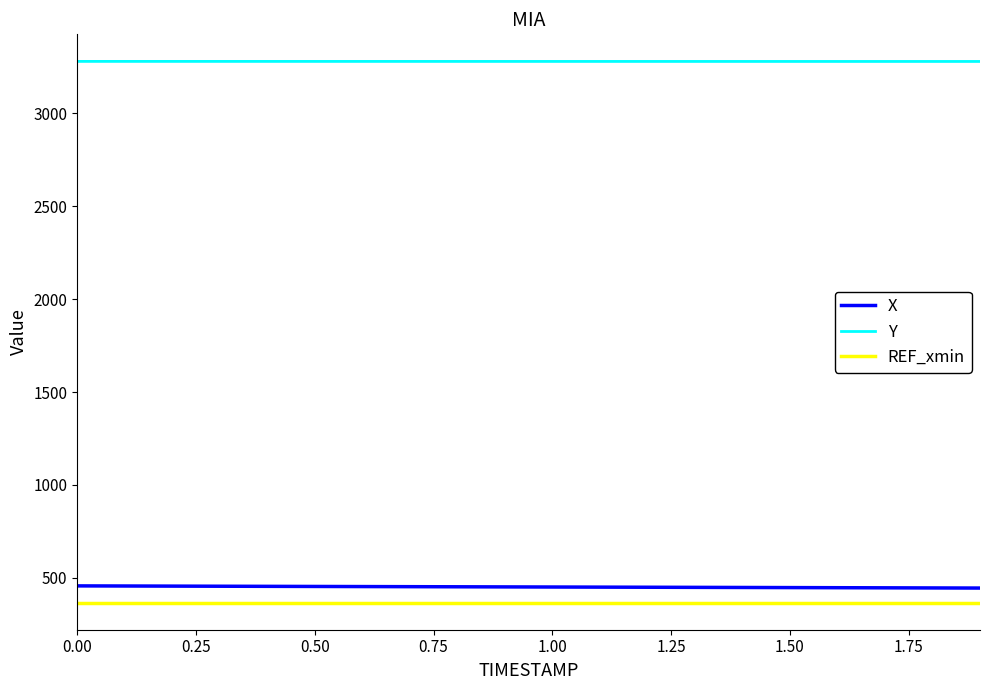

What is the maximum value shown in the chart?

3279.9